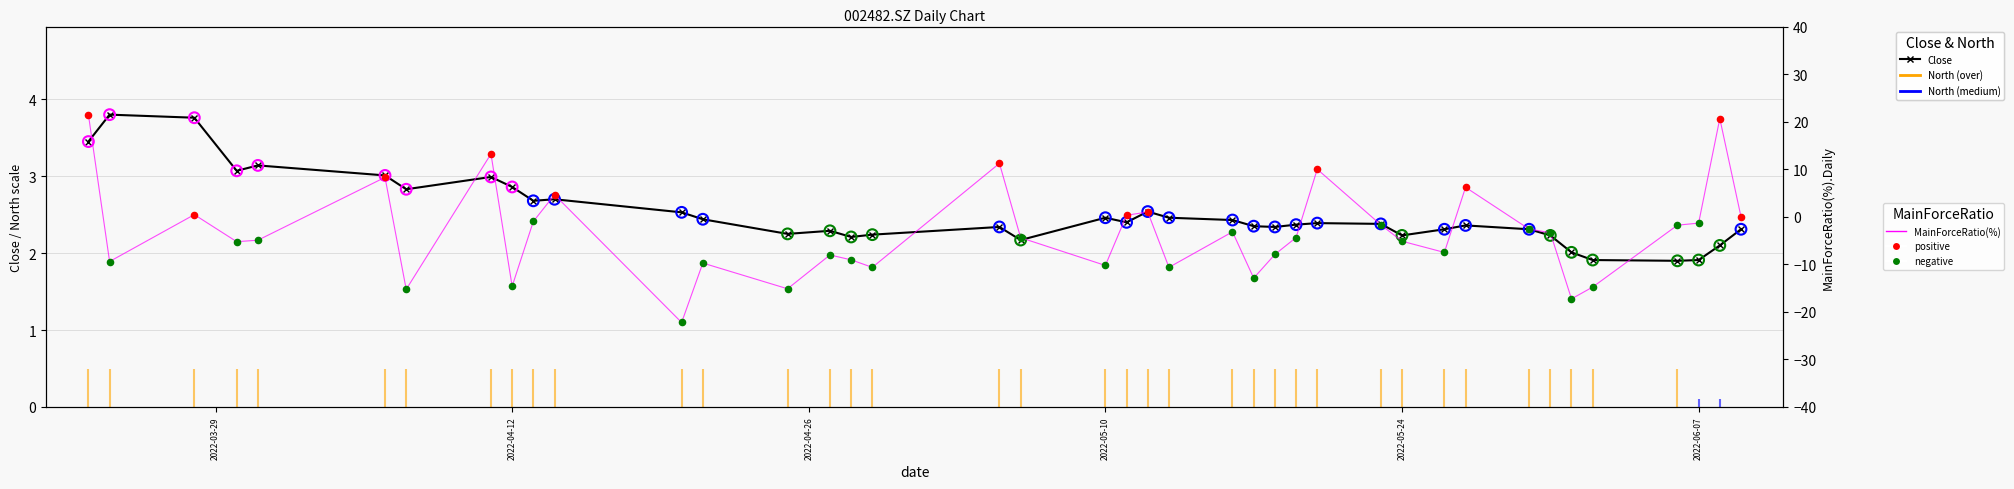

Which series reaches the maximum Y coordinate?

MainForceRatio(%)